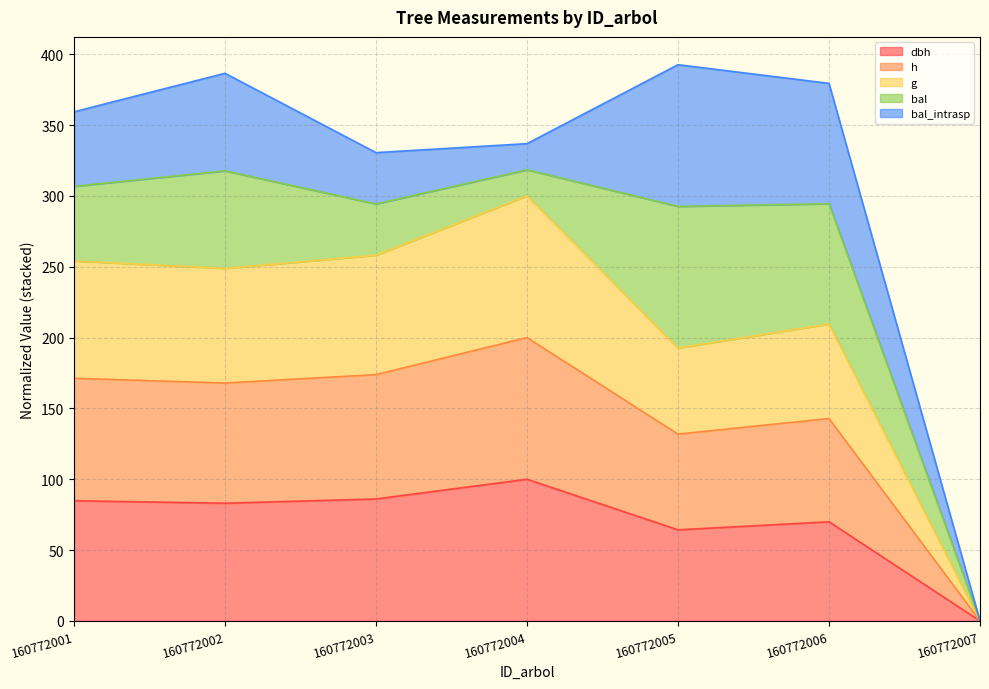

Does the chart display data point markers on the line(s)?

No